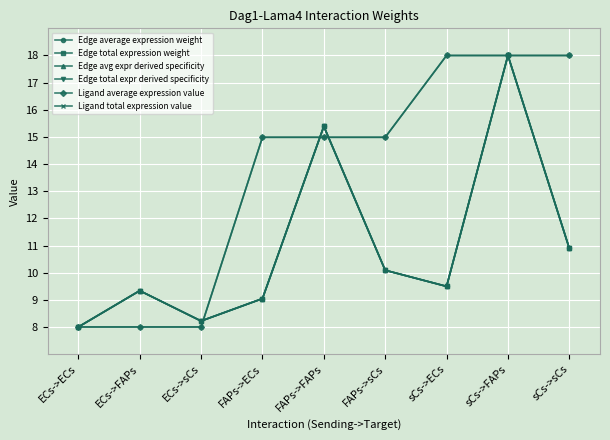

Does the chart have visible grid lines?

Yes